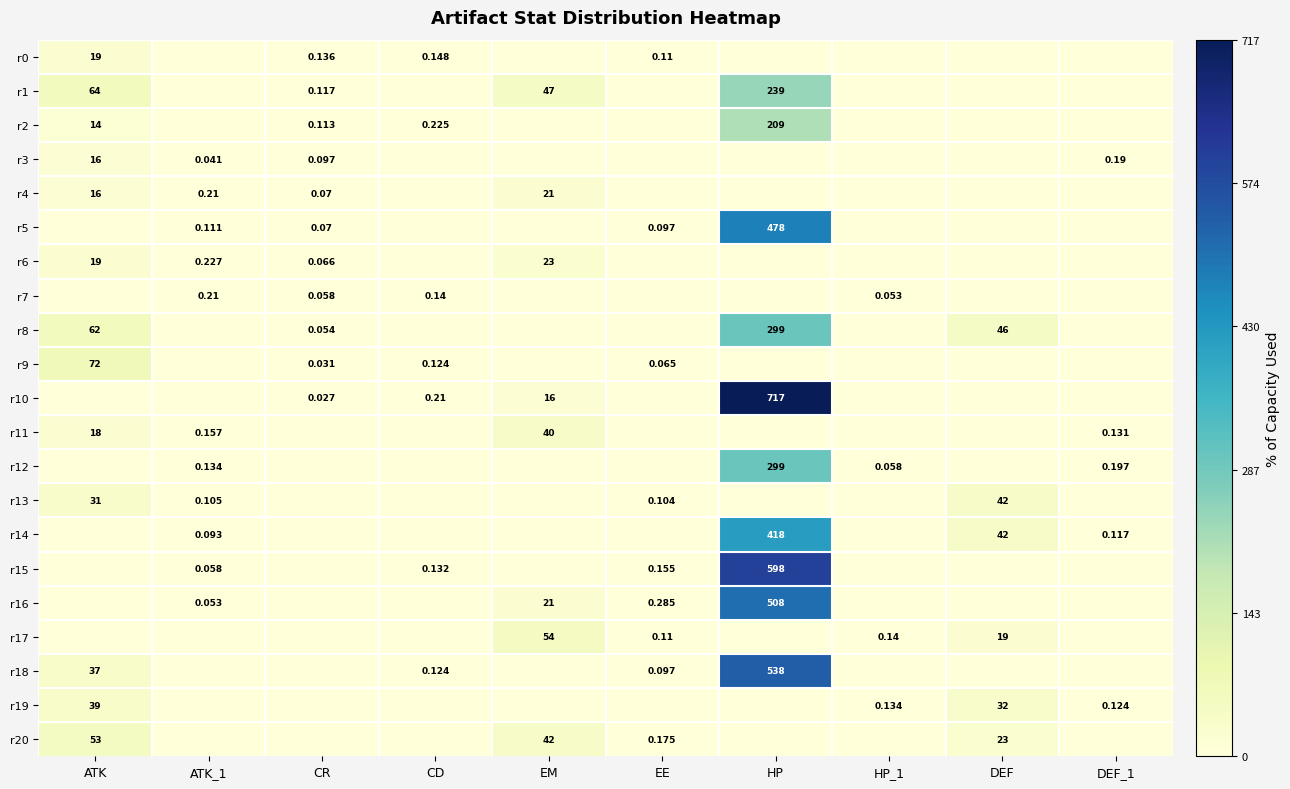

At how many categories does at least one series exceed 675?

1